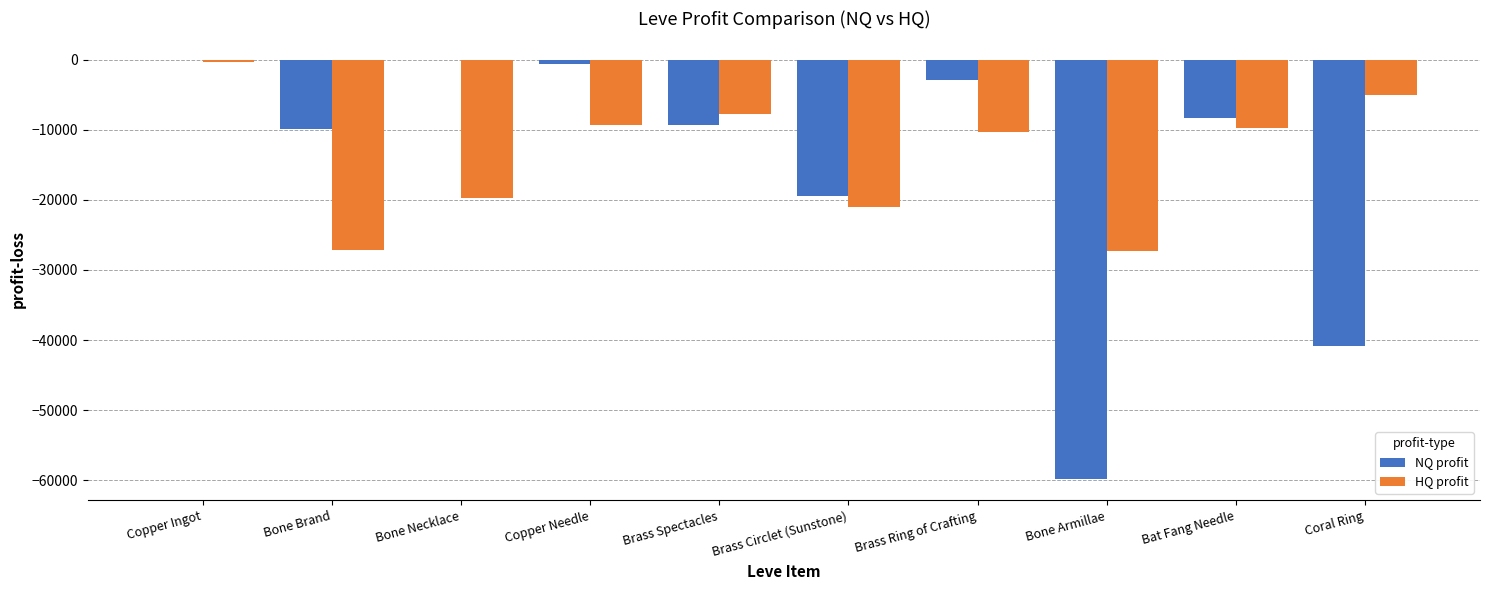

Which category has the highest value in the HQ profit series?

Copper Ingot